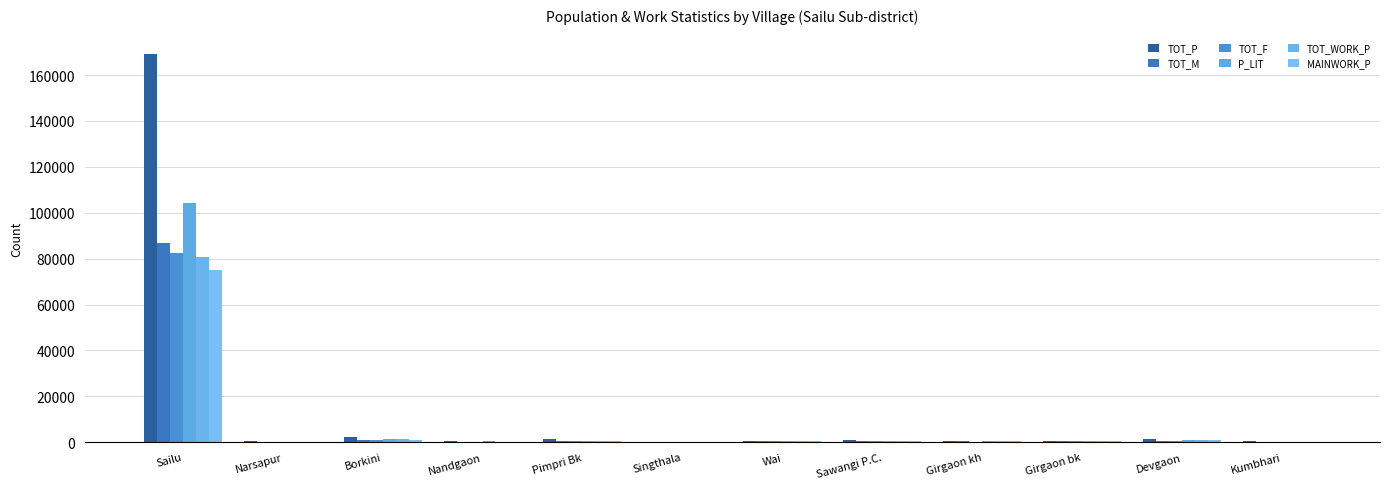

What is the sum of all TOT_F values?

87420